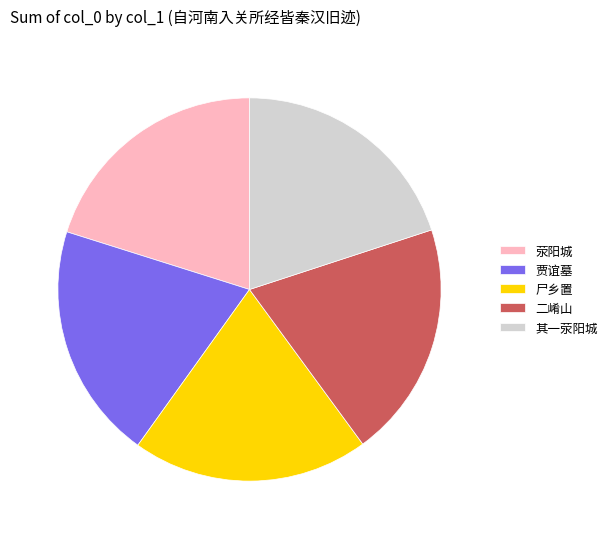

Approximately how many times larger is the value at 荥阳城 compared to 尸乡置?

1.0